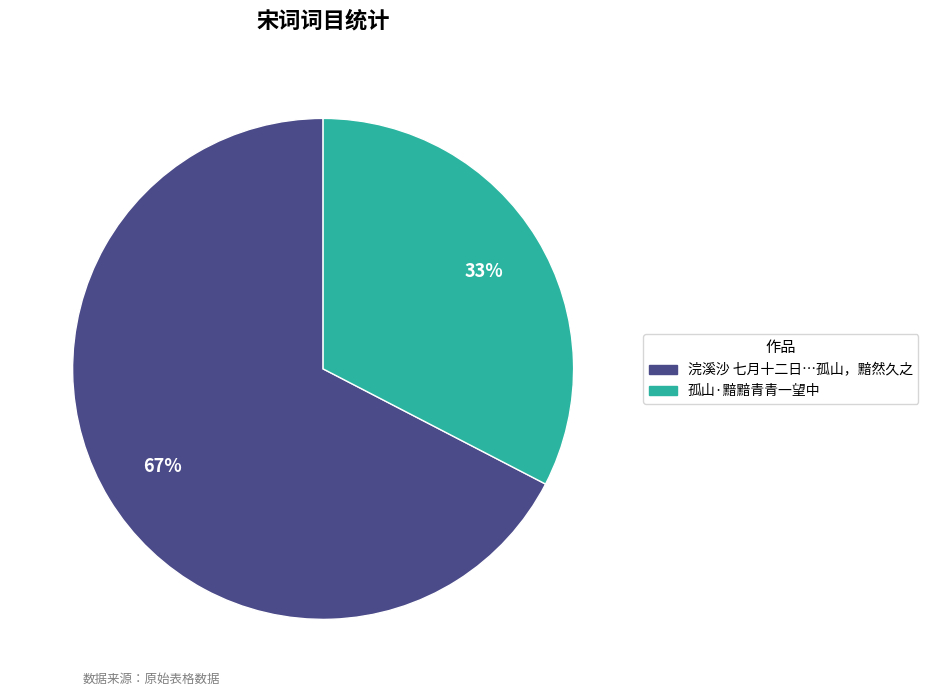

To the nearest percent, what is the average slice percentage?

50%